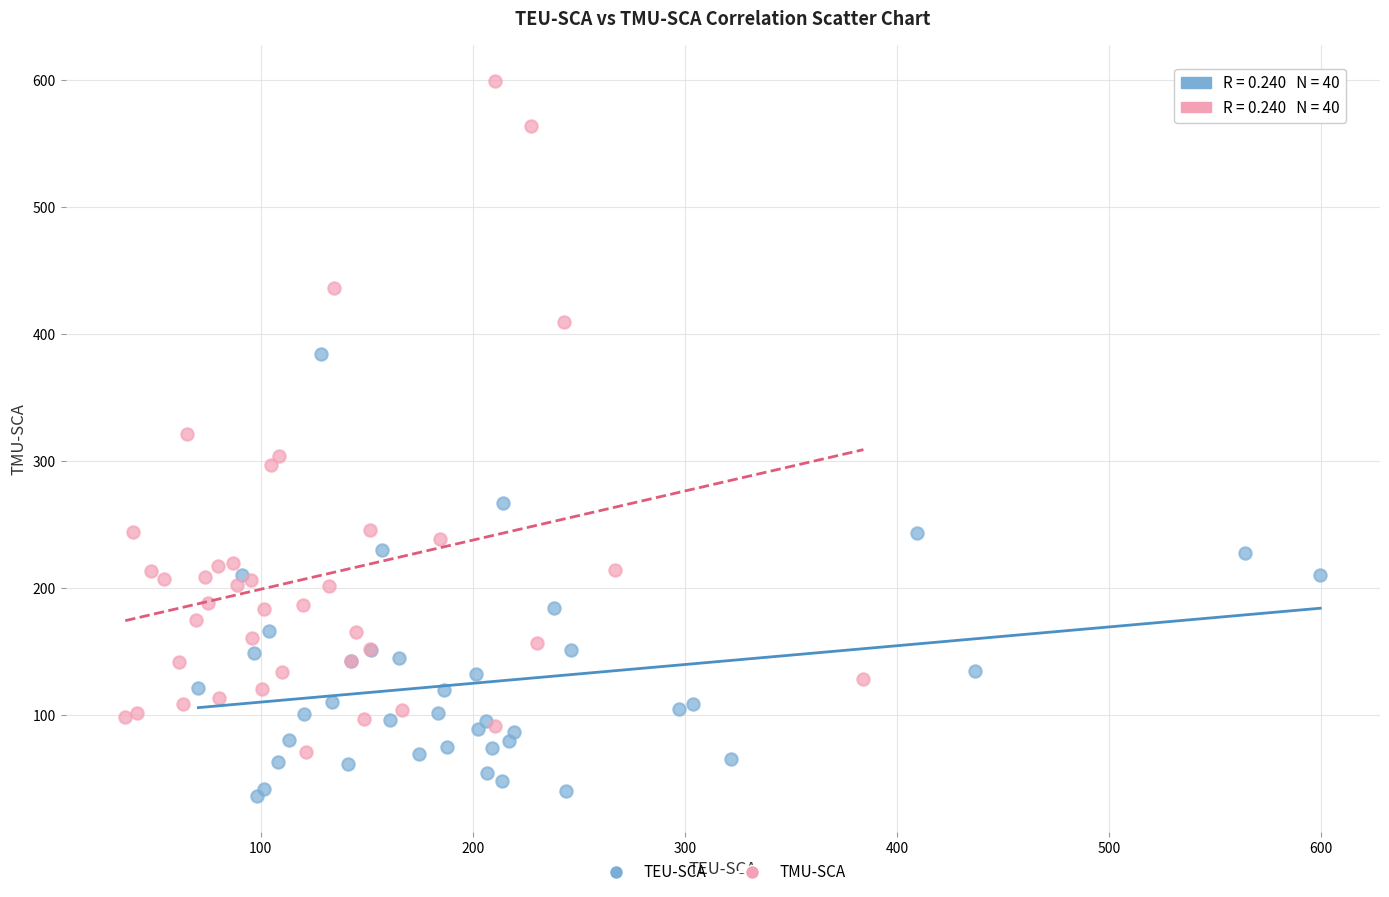

Which series reaches the maximum Y coordinate?

TMU-SCA